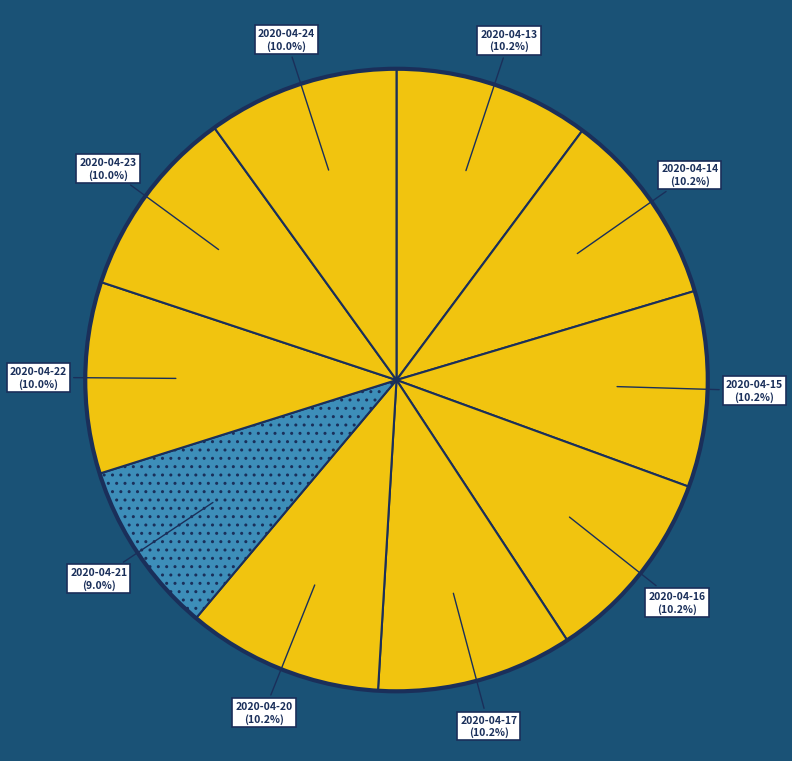

How many segments does this pie chart have?

10